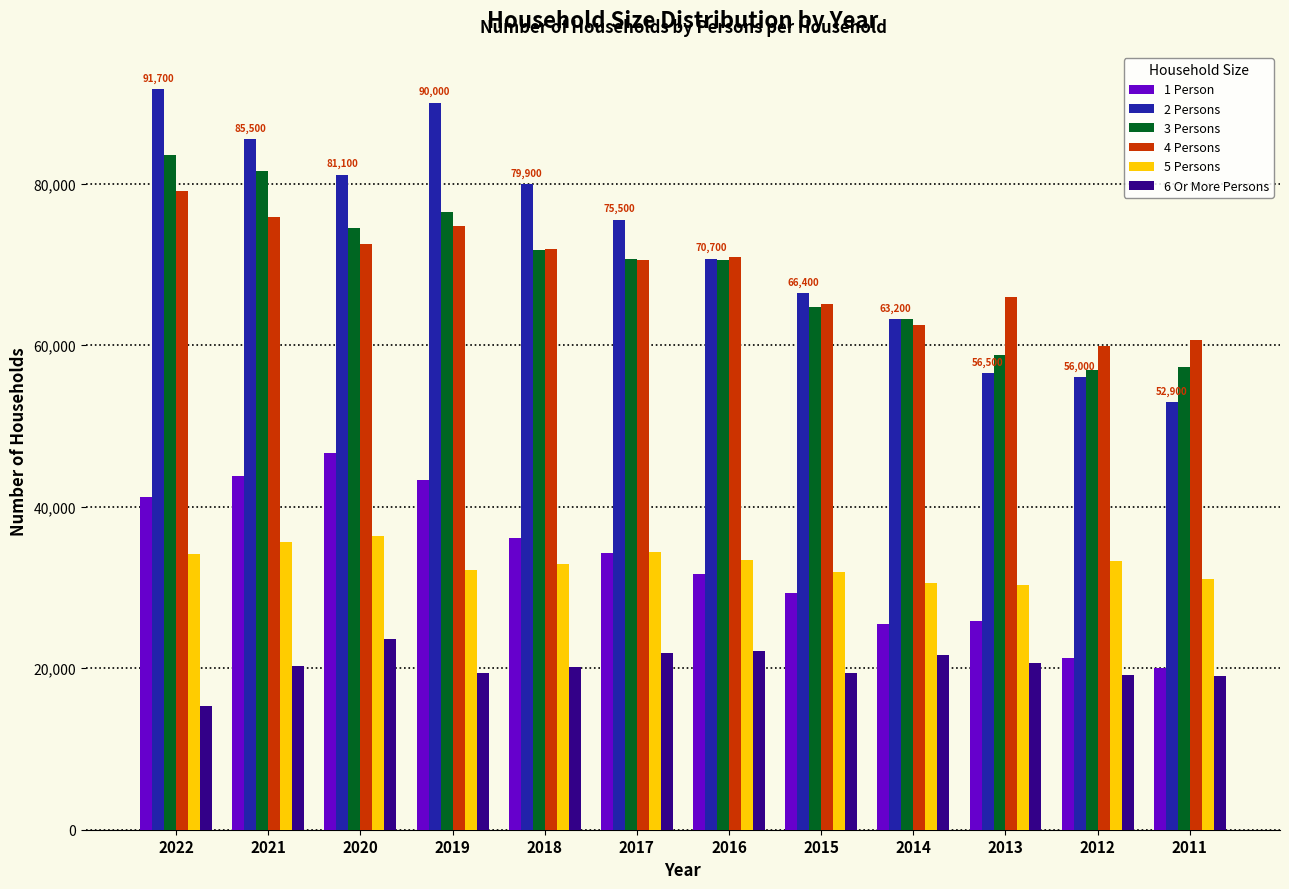

True or false: 2 Persons has a value of 91700 at 2022.

True